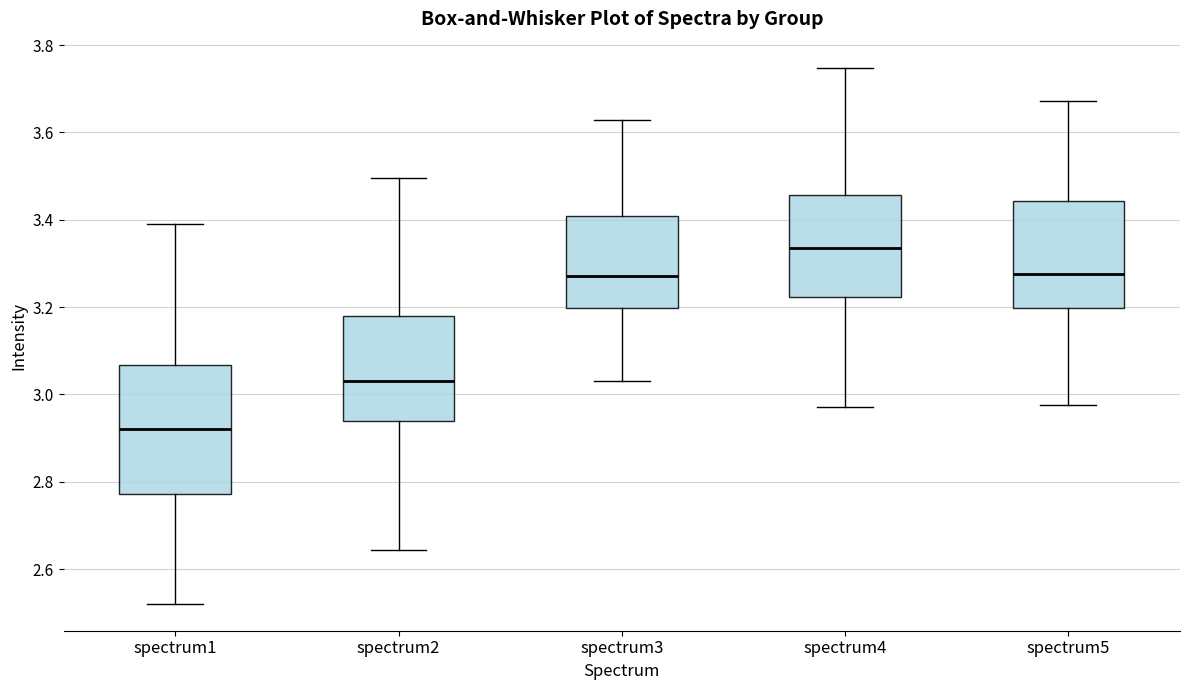

Which box is the tallest, from its lower edge to its upper edge?

spectrum1